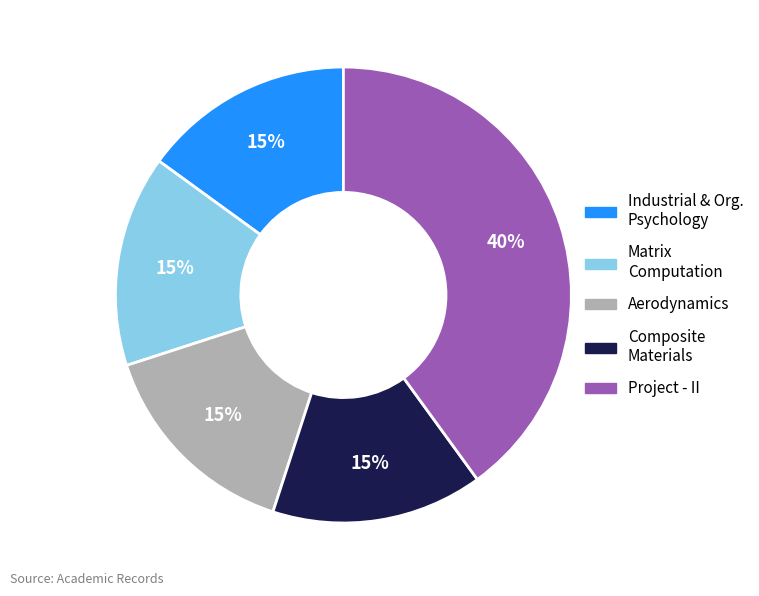

Does any single category account for the majority?

No